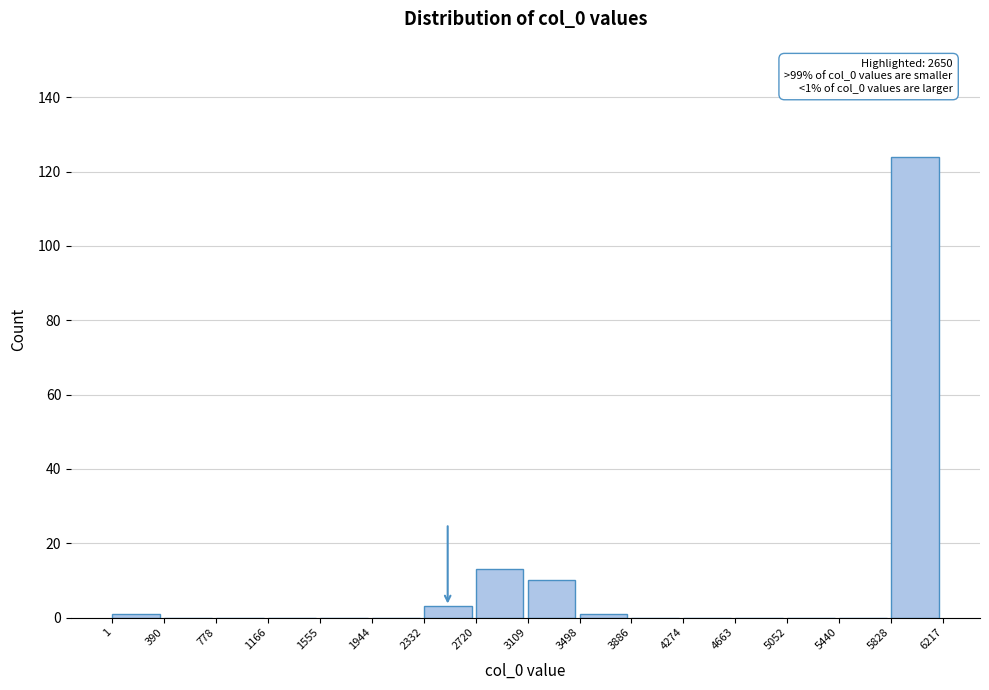

Over which range of the x-axis is the bar tallest?

5828 to 6217